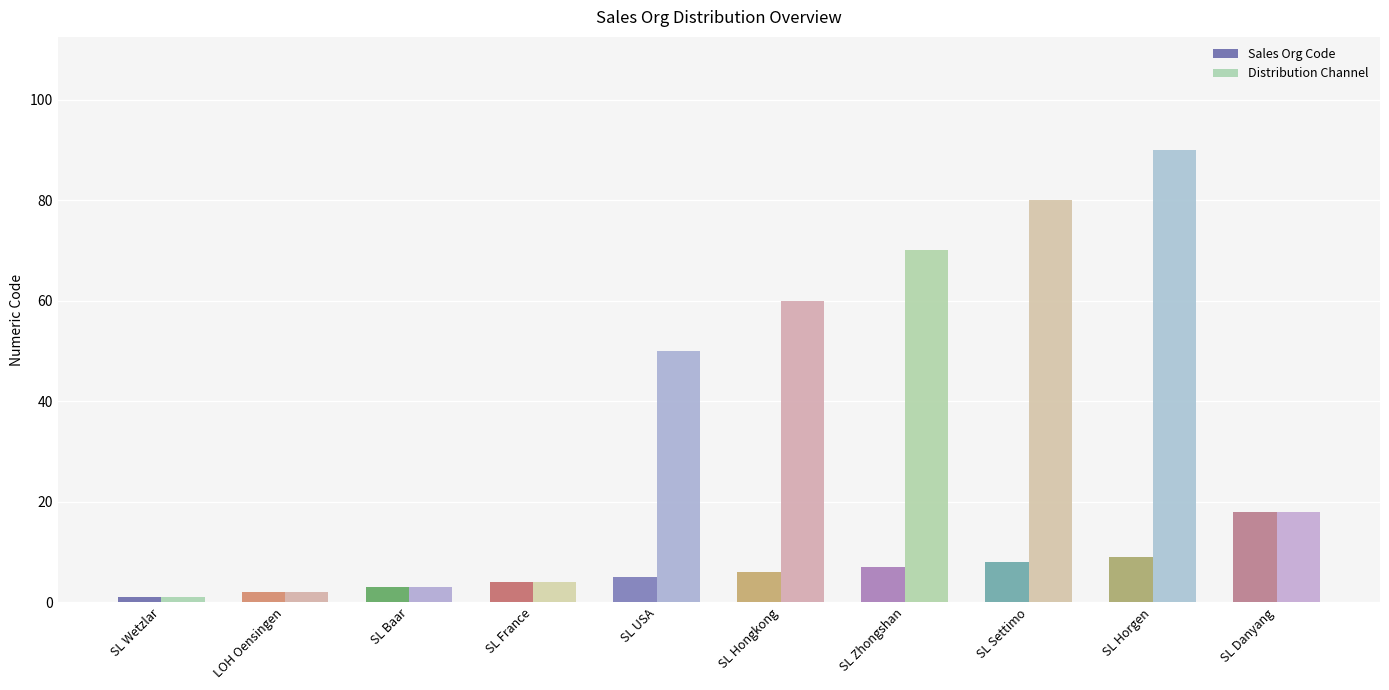

What is the difference between the Distribution Channel values at SL Horgen and SL Zhongshan?

20